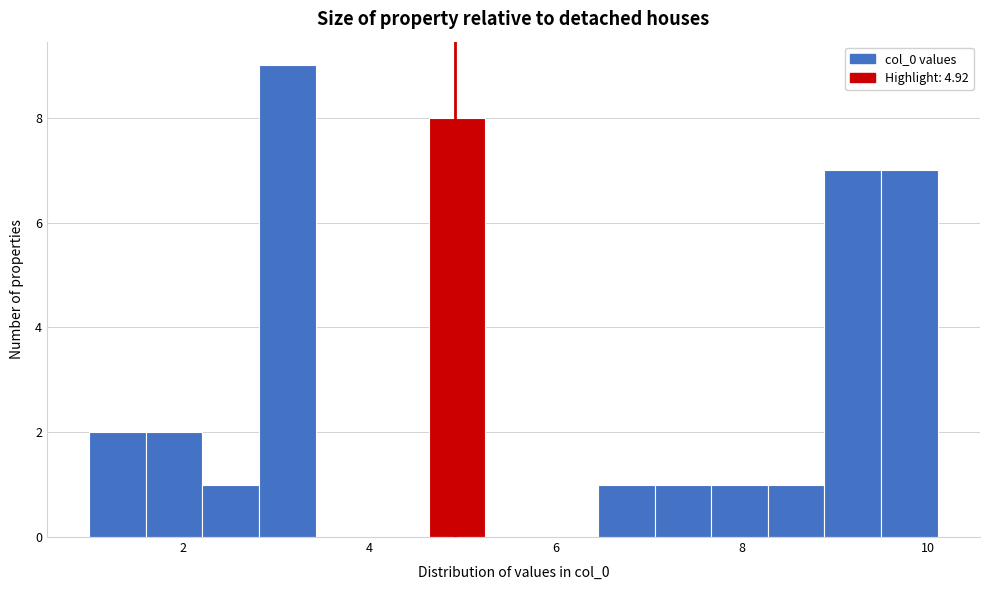

Read against the x-axis, roughly where is the centre of the tallest bar?

3.2